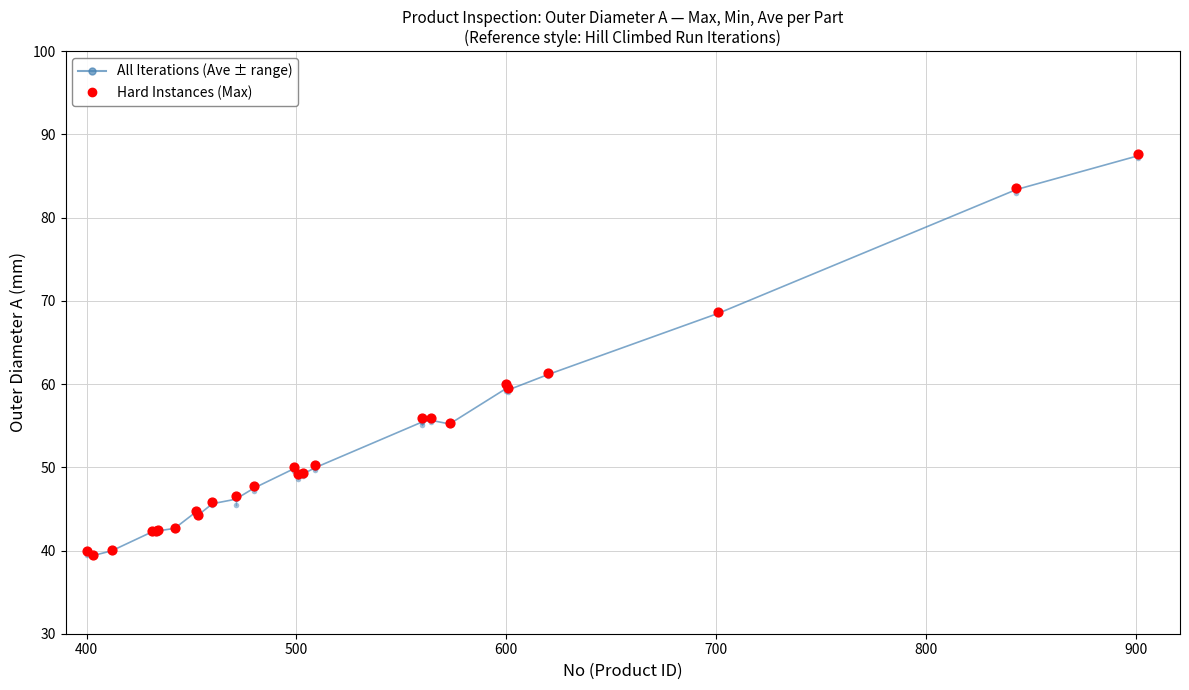

Which series reaches the maximum Y coordinate?

Hard Instances